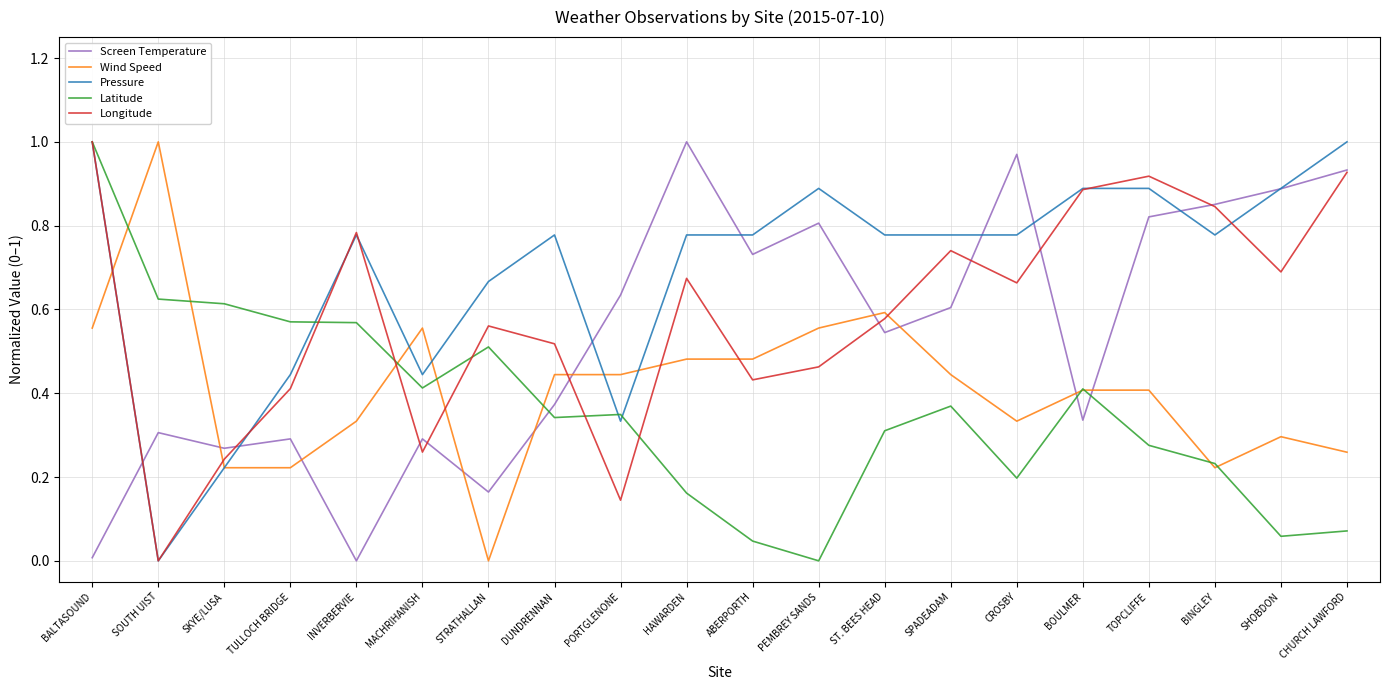

In Screen Temperature, how many points are lower than both neighbors (excluding endpoints)?

6